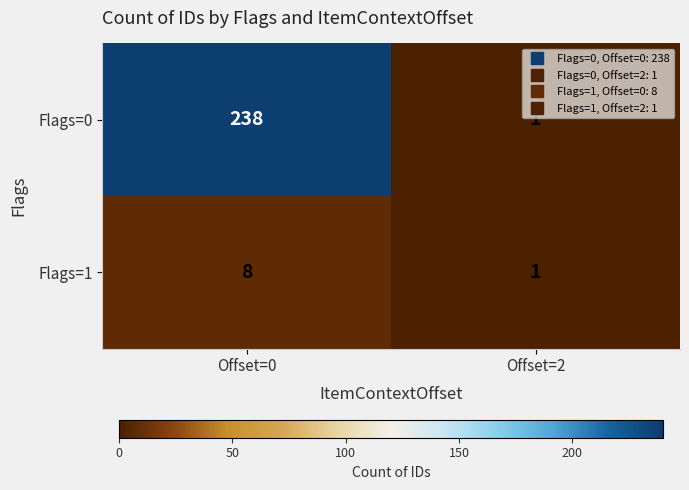

Which series has the widest spread of values?

Flags=0